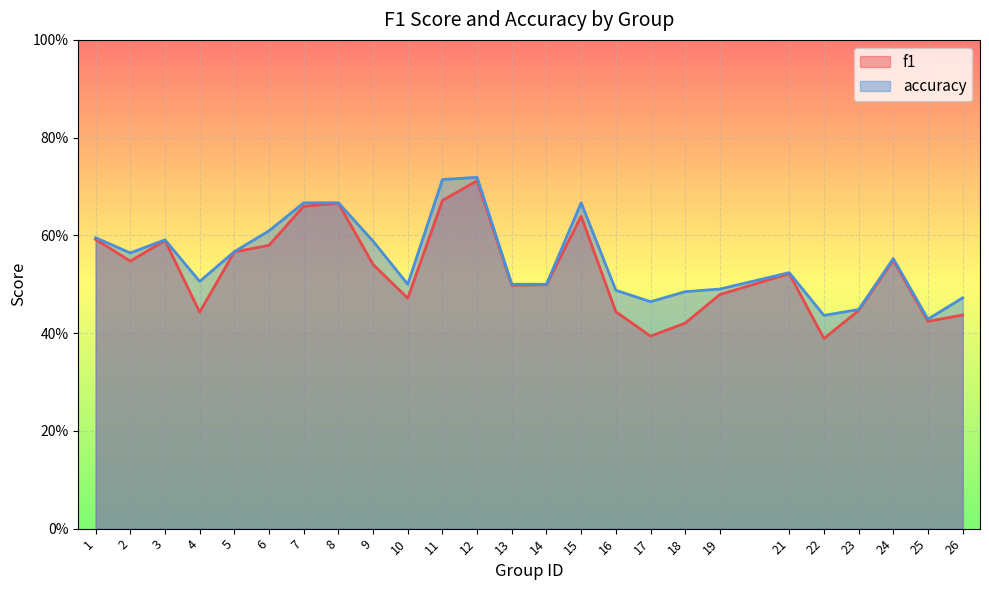

How many interior local valleys does the f1 series have?

7